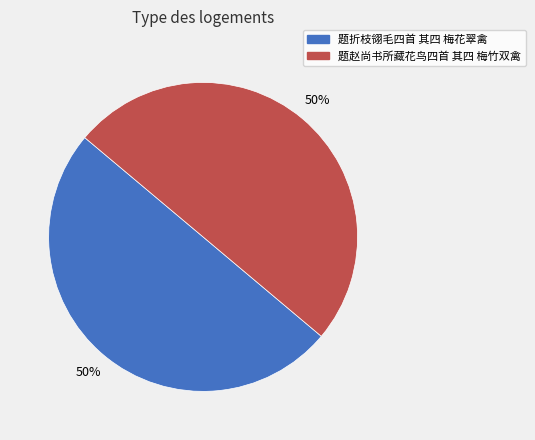

True or false: 题赵尚书所藏花鸟四首 其四 梅竹双禽 accounts for 60% of the total.

False